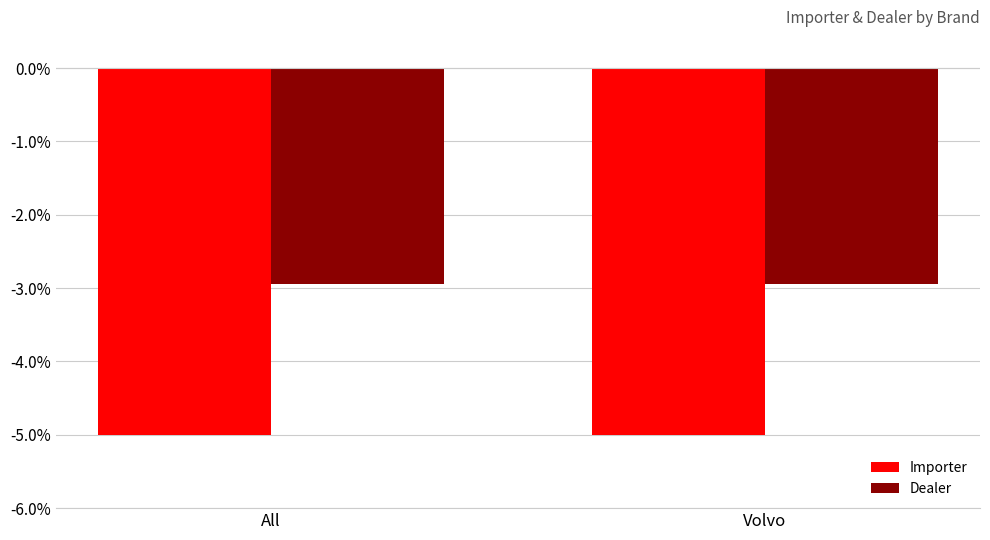

The value of Dealer at All is -1.6. True or false?

False